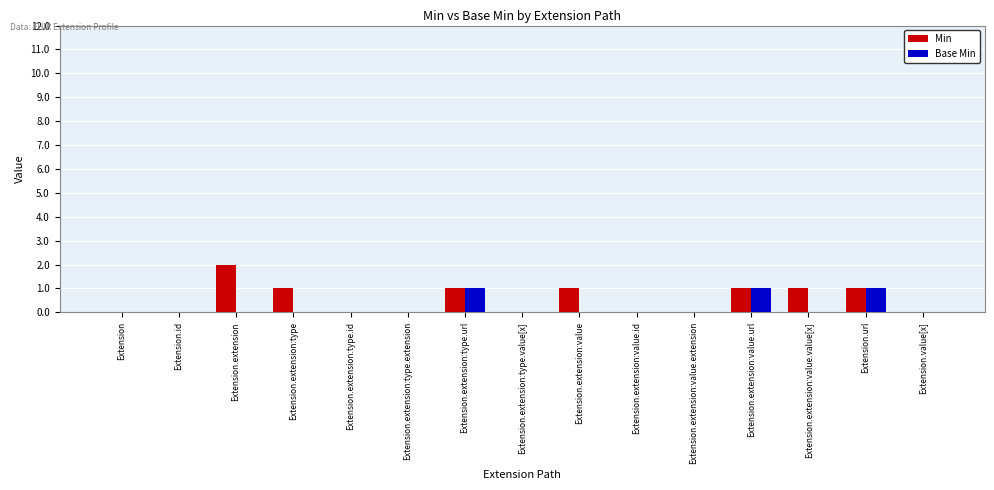

Reading left to right, list all the values displayed in this chart.

Min: 0	0	2	1	0	0	1	0	1	0	0	1	1	1	0
Base Min: 0	0	0	0	0	0	1	0	0	0	0	1	0	1	0